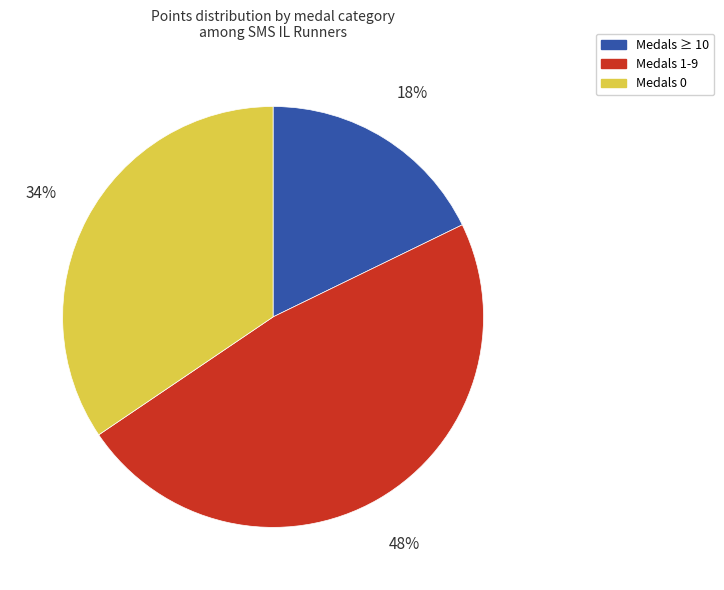

To the nearest percent, what is the average slice percentage?

33%